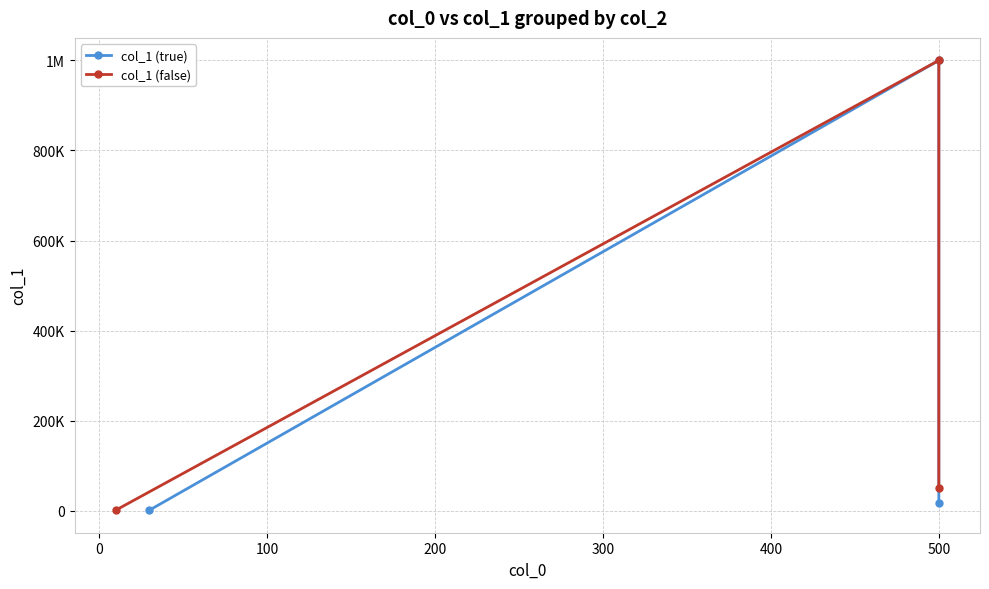

Is the value of col_1 (false) at −100 greater than the value of col_1 (true) at −100?

No